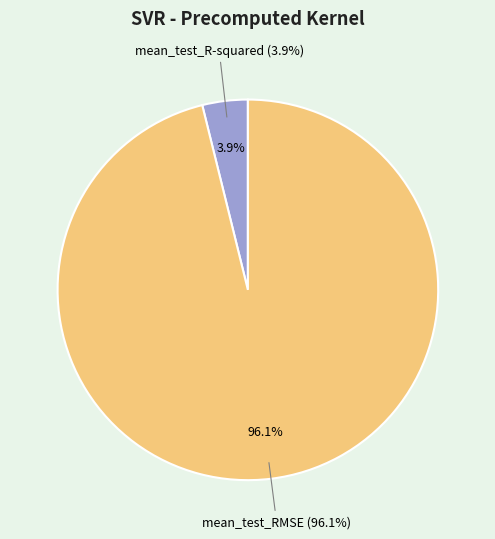

How many slices are in this pie chart?

2